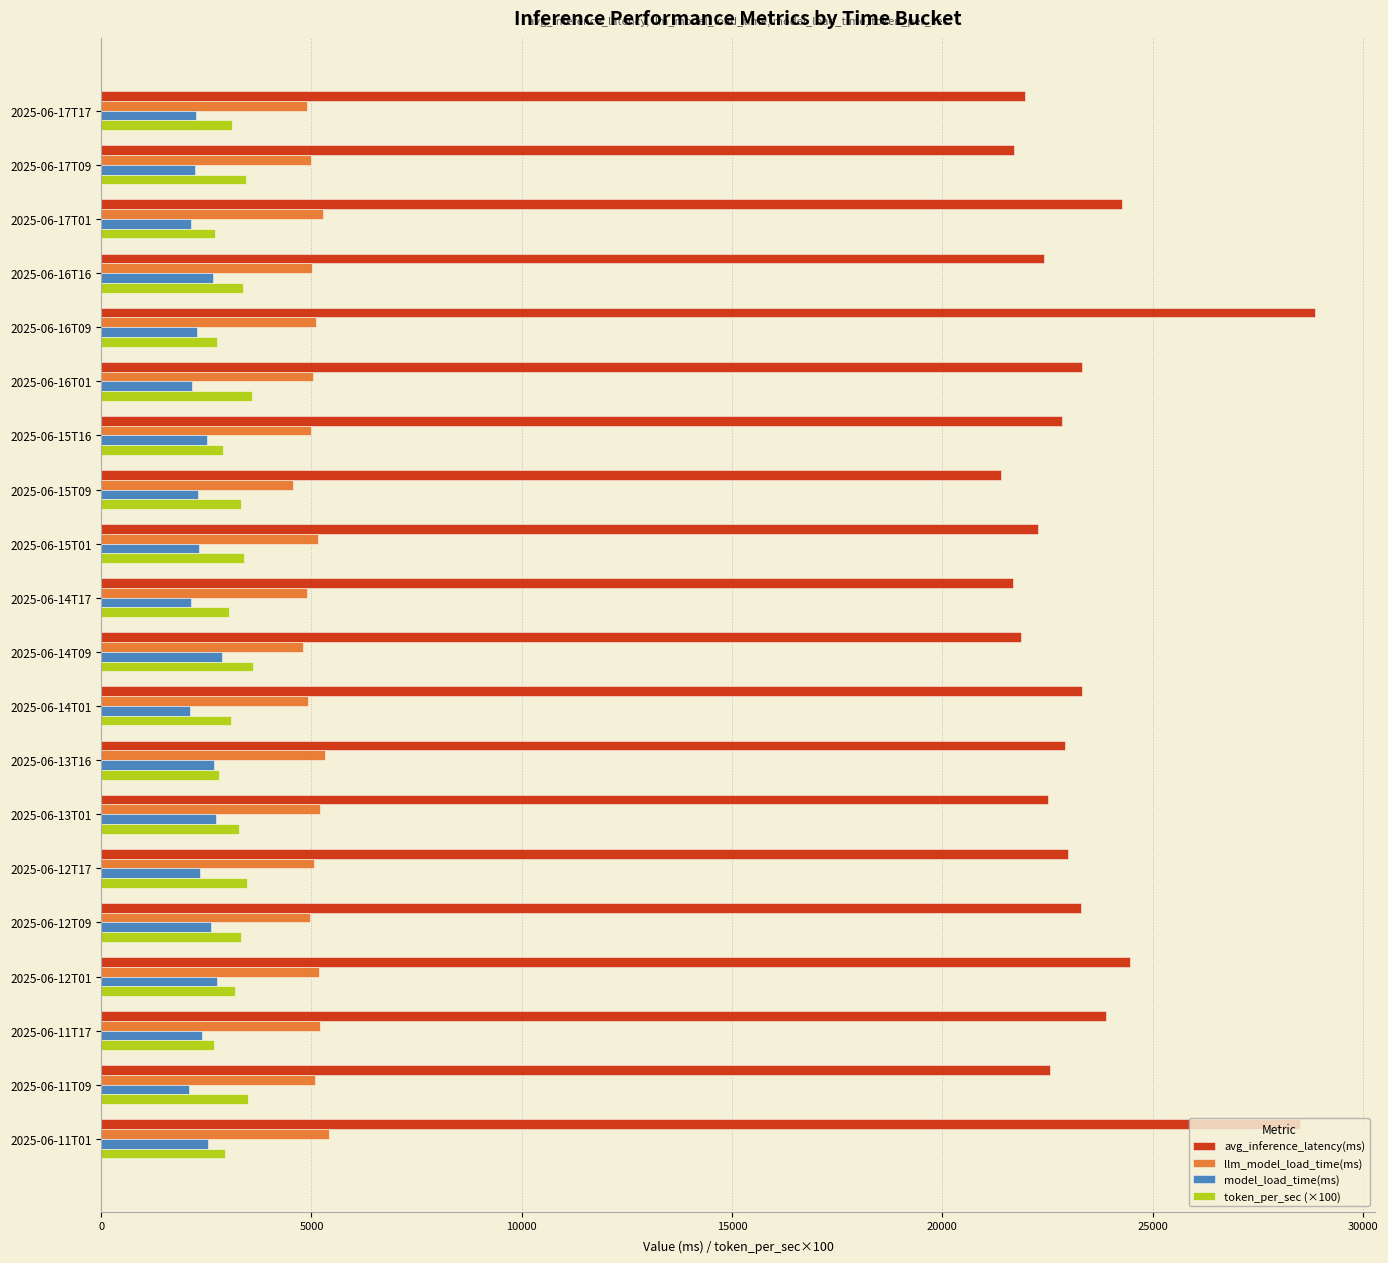

Which series has the largest total across all categories?

avg_inference_latency(ms)